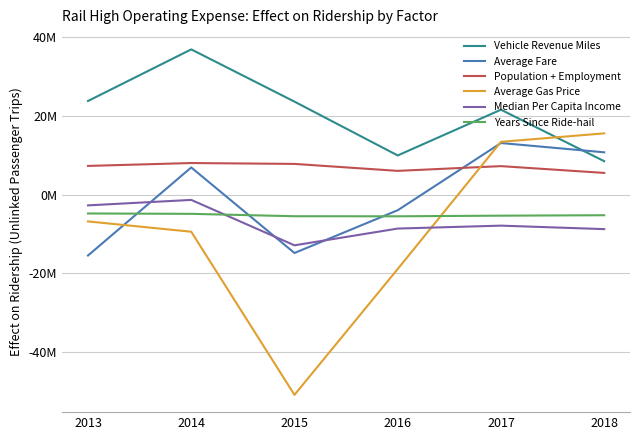

List the series in order of their peak value, highest first.

Vehicle Revenue Miles, Average Gas Price, Average Fare, Population + Employment, Median Per Capita Income, Years Since Ride-hail